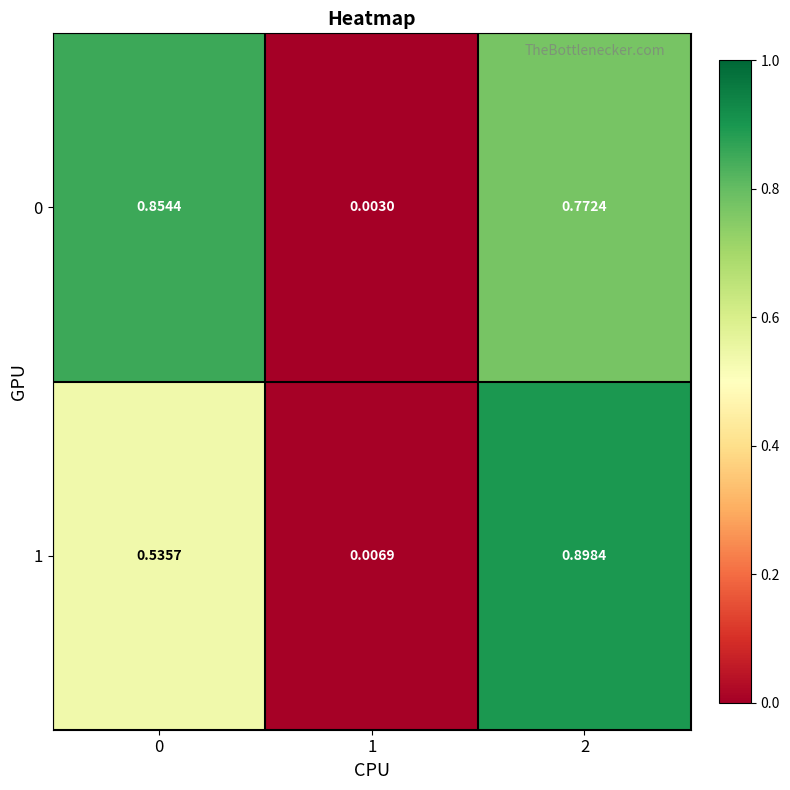

Which category has the highest value across all series?

2